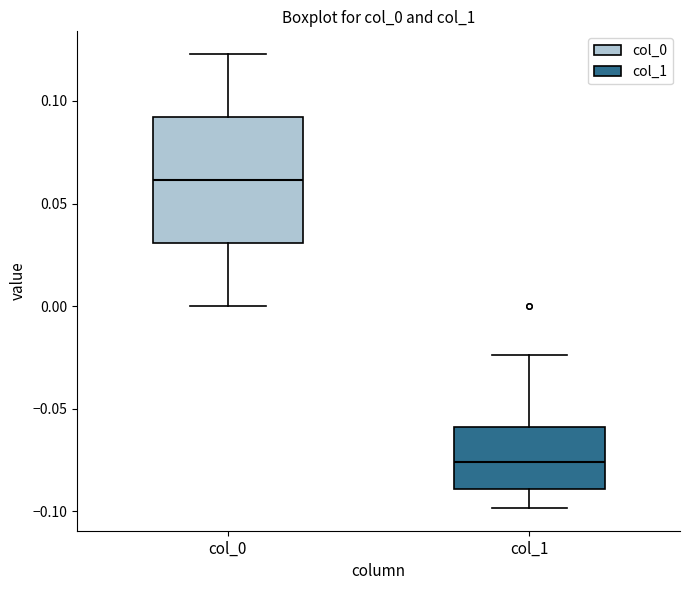

Where does the upper whisker of the box for col_1 end on the y-axis? The values are not printed on the chart, so give them approximately, as read against the axis.

-0.025